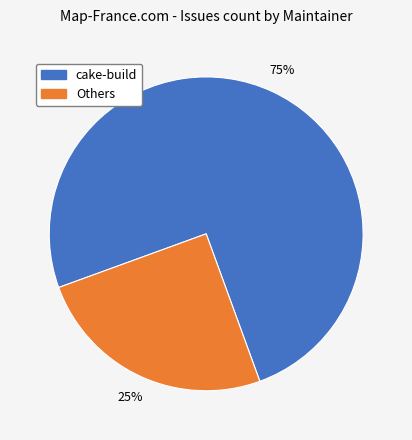

Does any single category account for the majority?

Yes